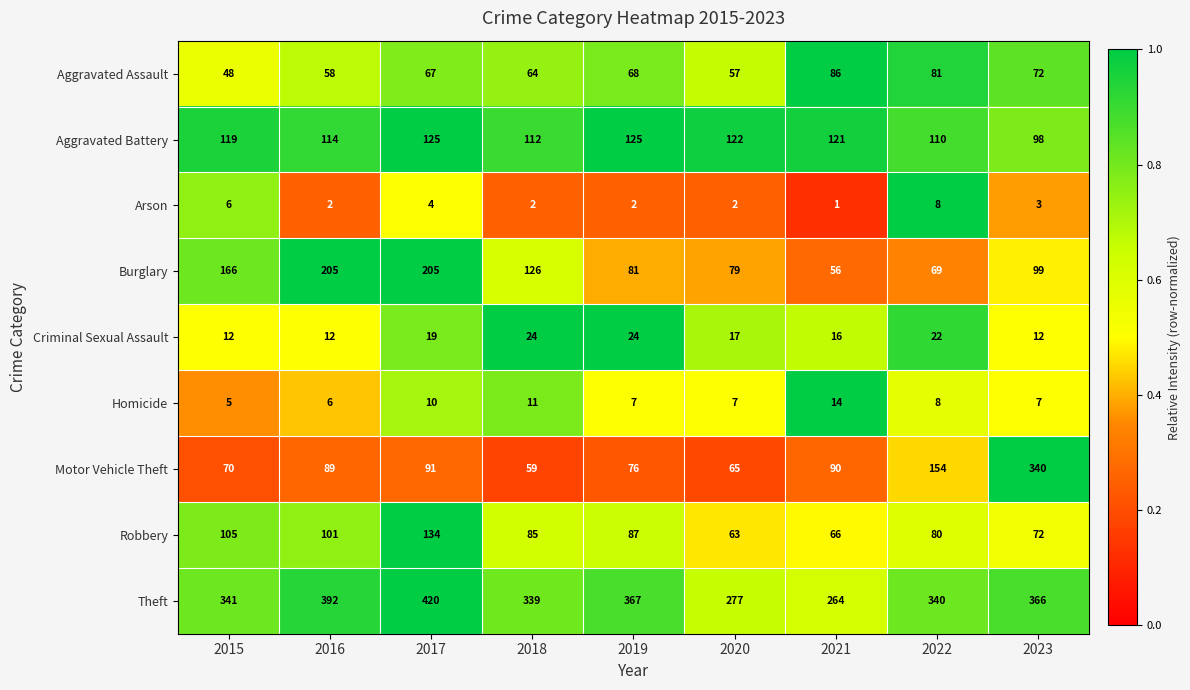

What is the greatest value displayed?

420